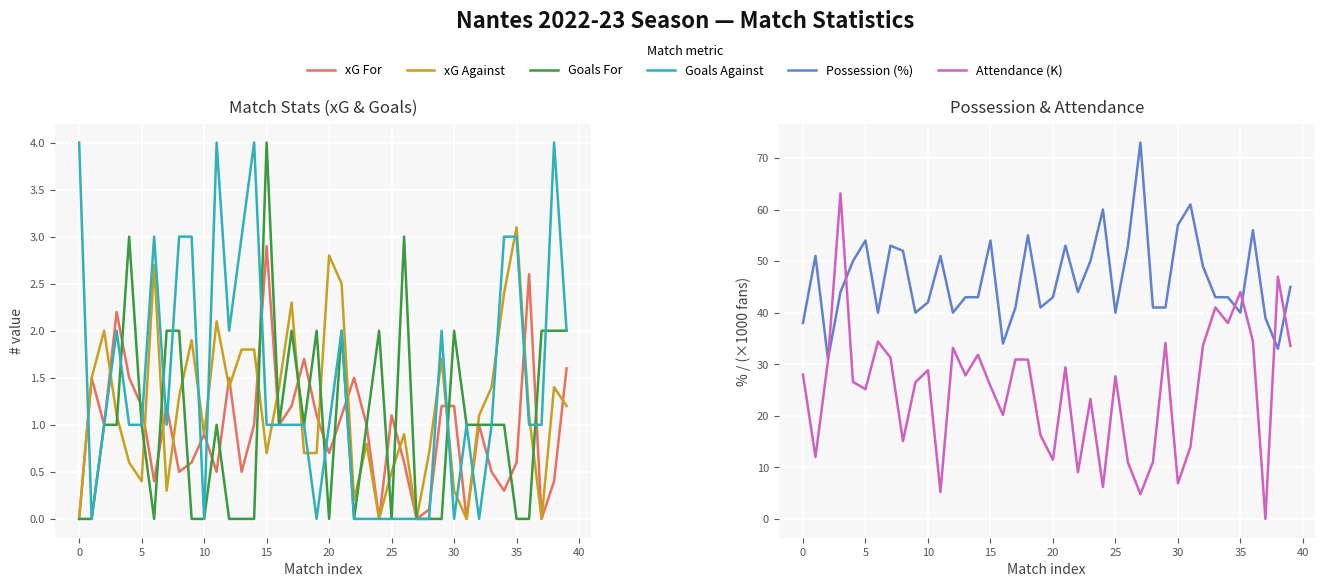

Rank the series at 39 from lowest to highest value.

xG Against (col_11), xG For (col_10), Goals For (col_7), Goals Against (col_8), Attendance (col_13, /1000), Possession (col_12)